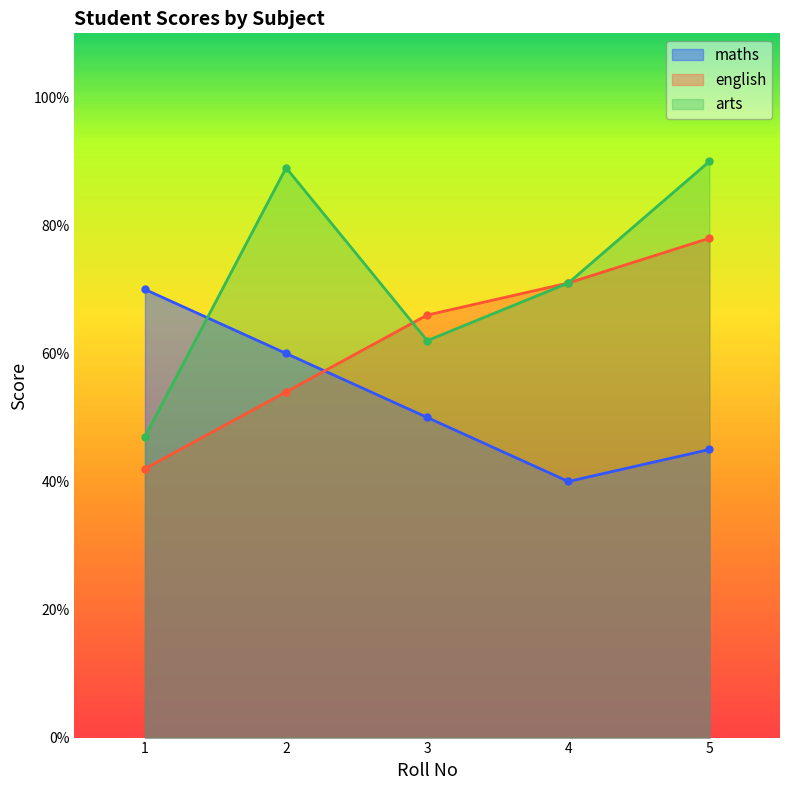

How many values in the maths series exceed 50?

2